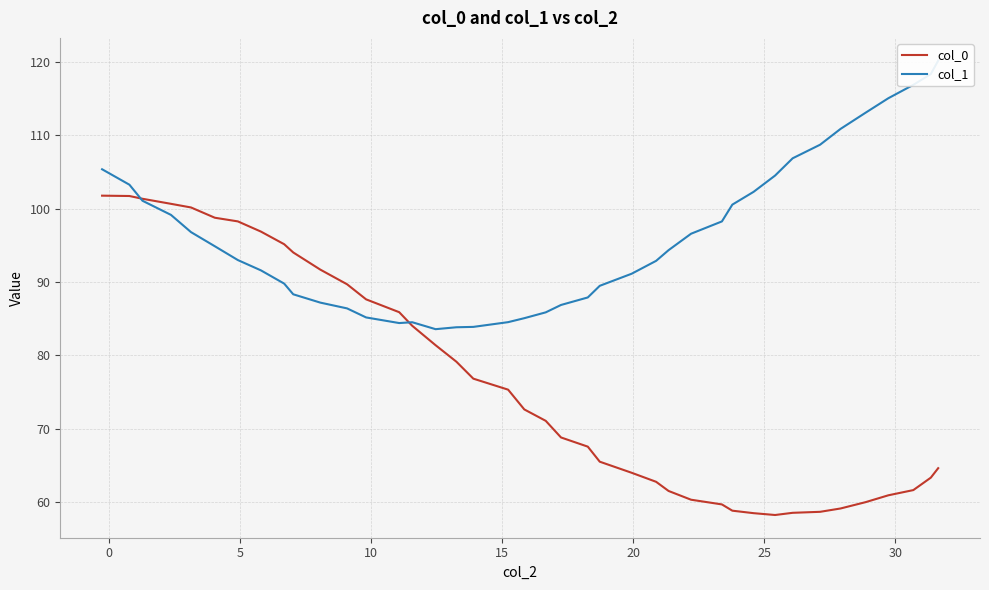

Does the chart have visible grid lines?

Yes